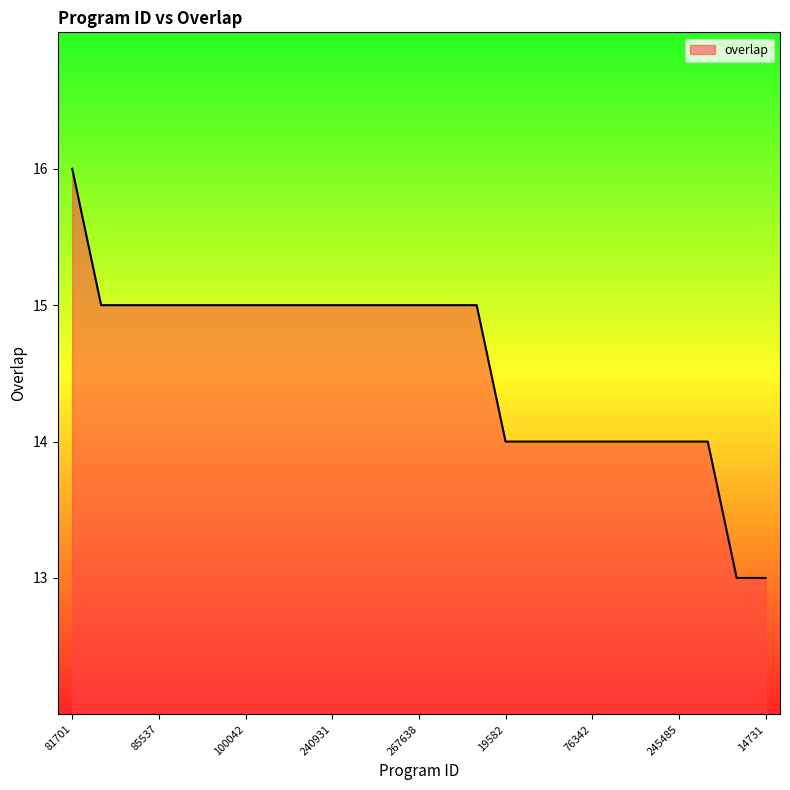

What is the smallest value displayed?

13